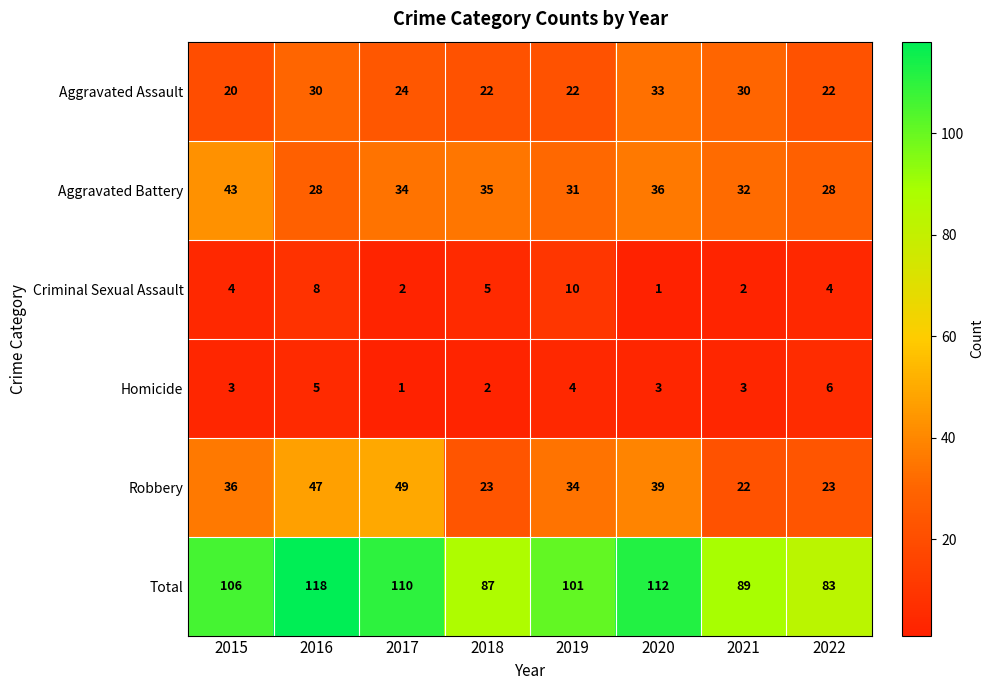

What is the smallest value displayed?

1